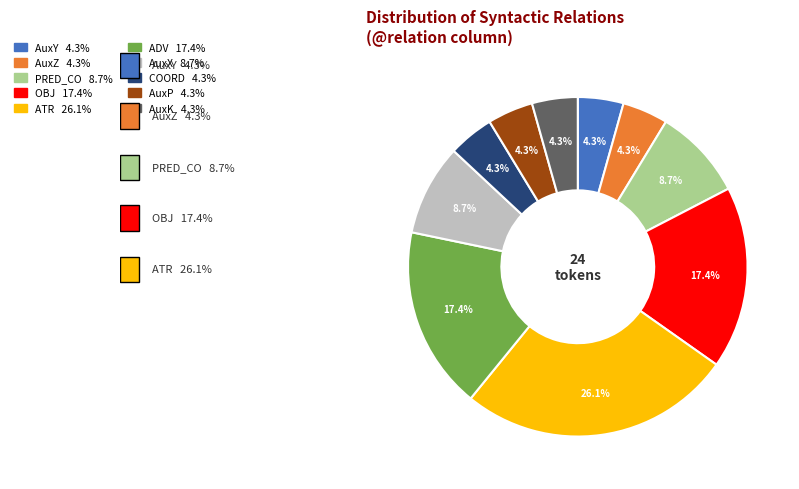

Is it true that AuxP is 10% of the pie?

False